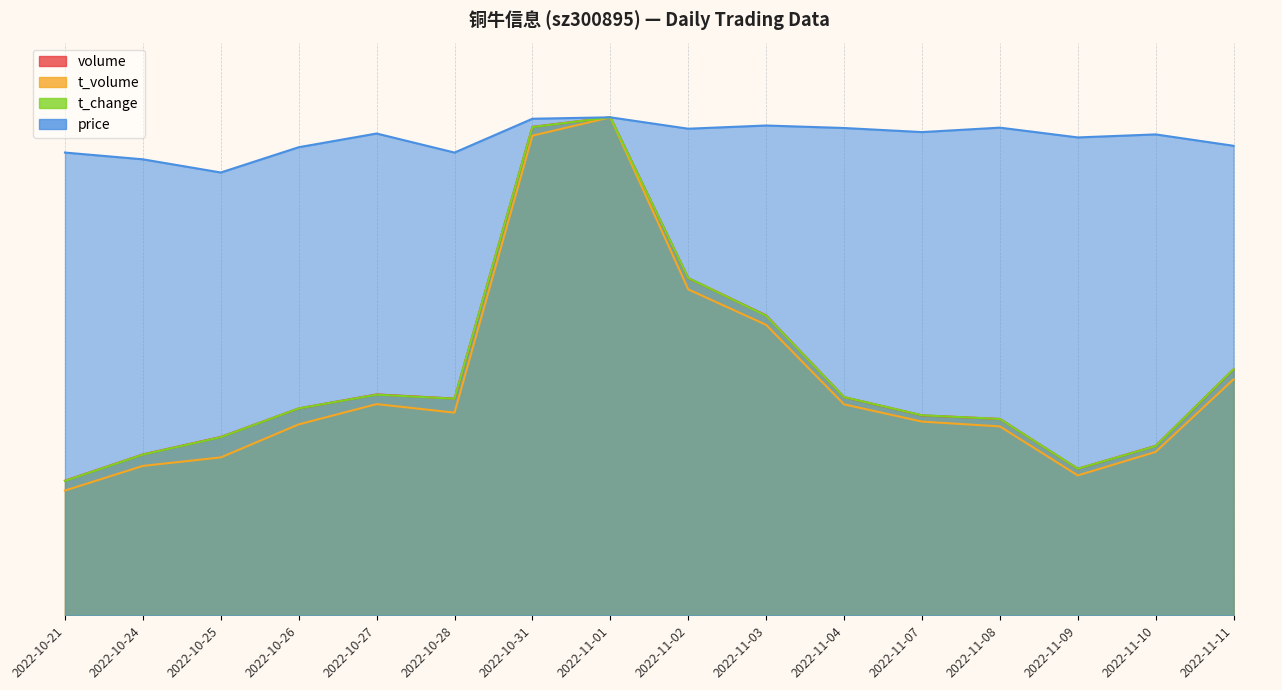

What position from the left is 2022-11-08?

13